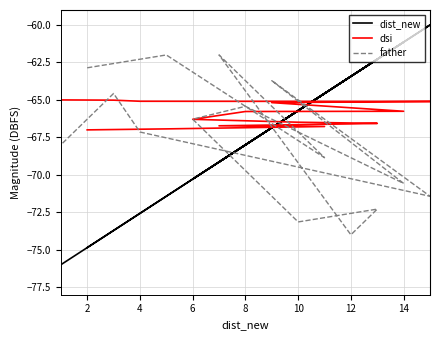

Which series has the largest total across all categories?

dsi